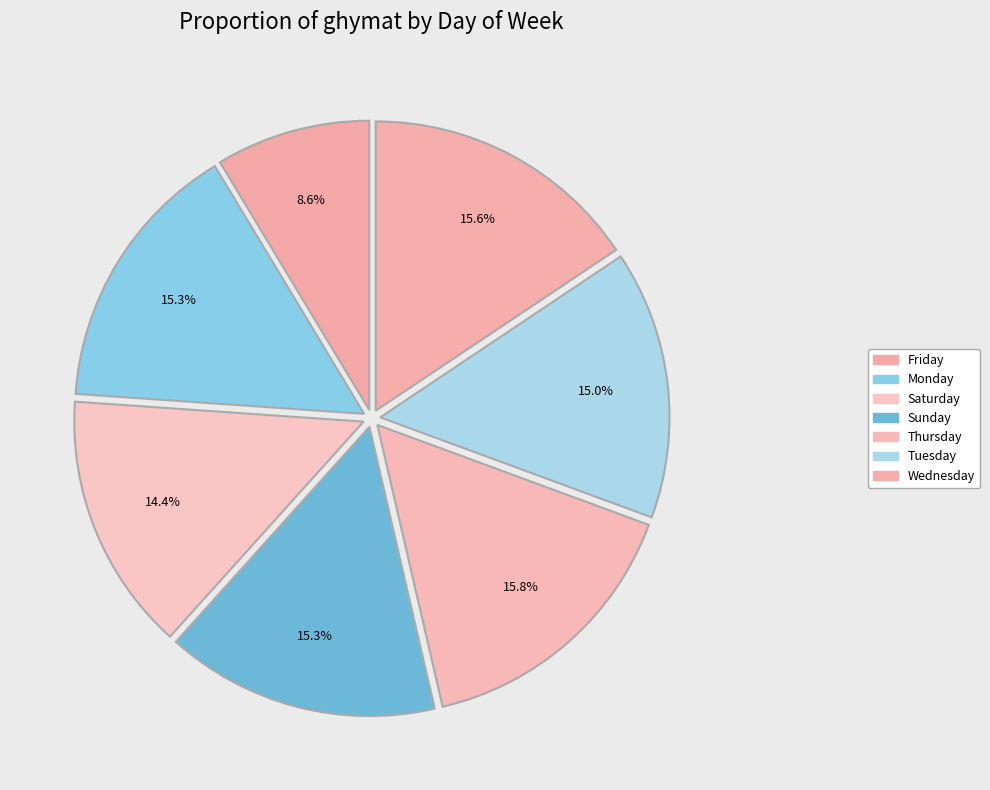

To the nearest percent, what is the average slice percentage?

14%